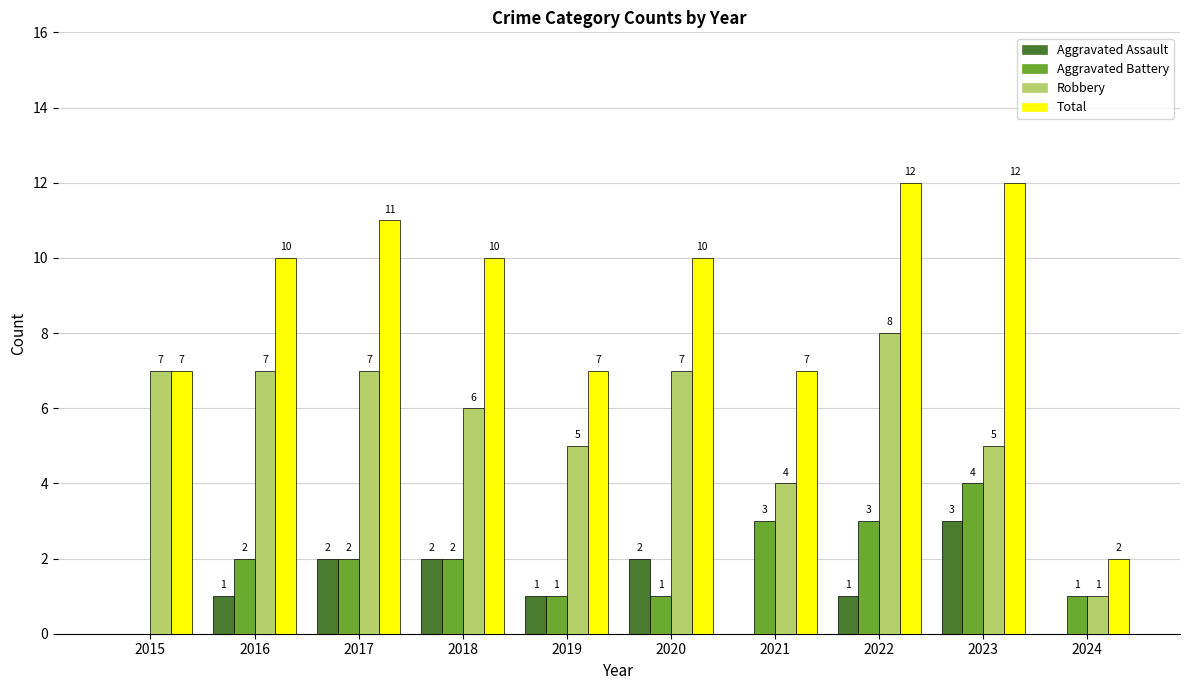

Is it true that Robbery equals 5 at 2020?

False